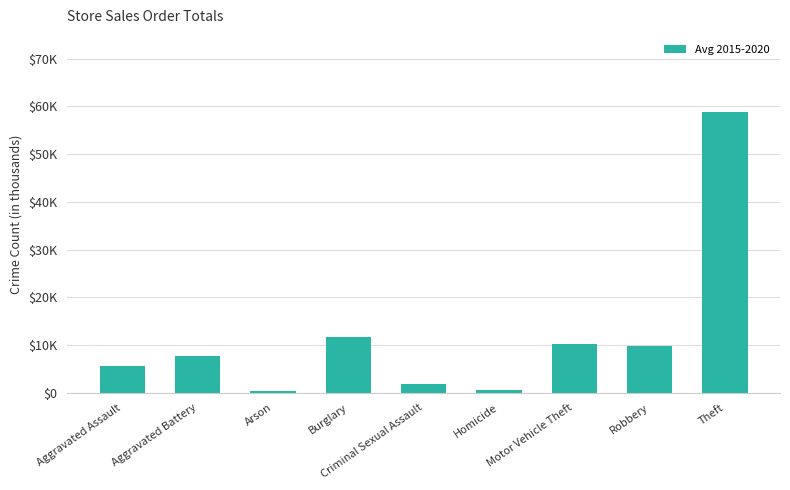

Reading right to left, extract all data points from this chart.

Theft=58743.3	Robbery=9834.8	Motor Vehicle Theft=10275.8	Homicide=638.0	Criminal Sexual Assault=1811.0	Burglary=11769.5	Arson=457.3	Aggravated Battery=7810.2	Aggravated Assault=5681.7